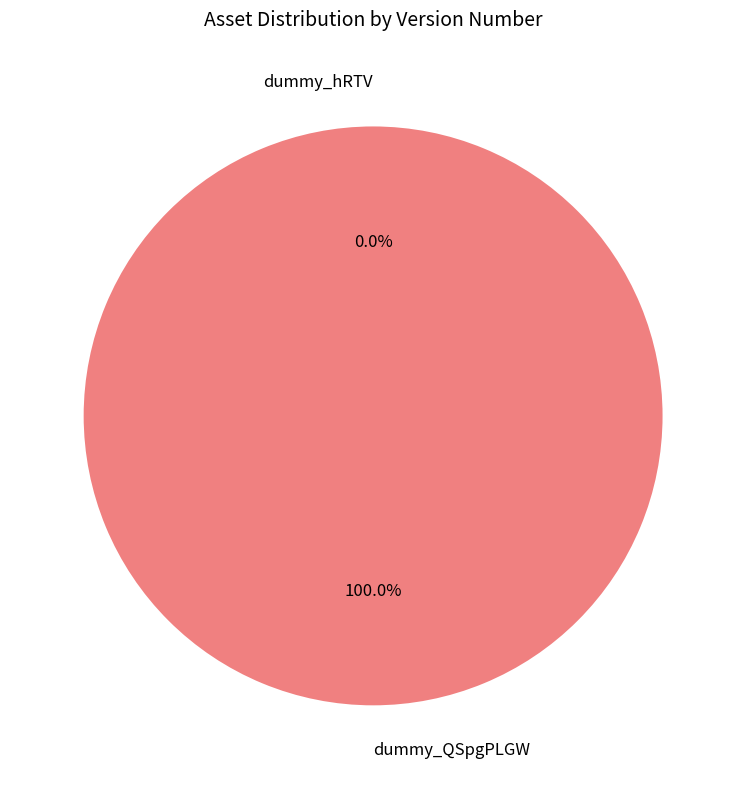

How much of the chart is everything except dummy_hRTV?

100.0%